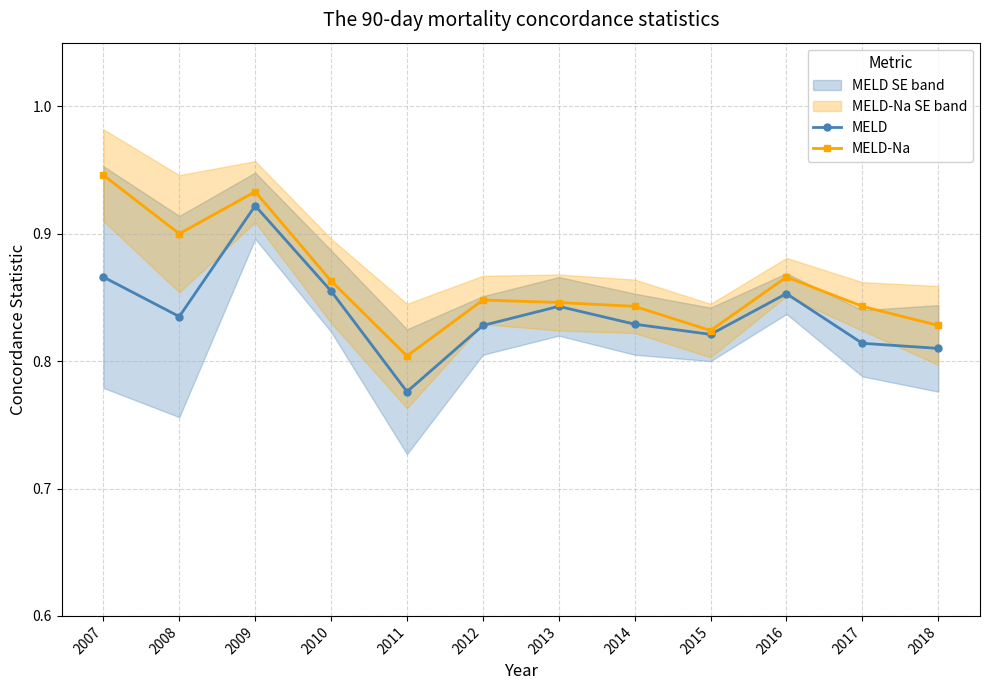

Rank the series by their average value, from highest to lowest.

MELD-Na, MELD